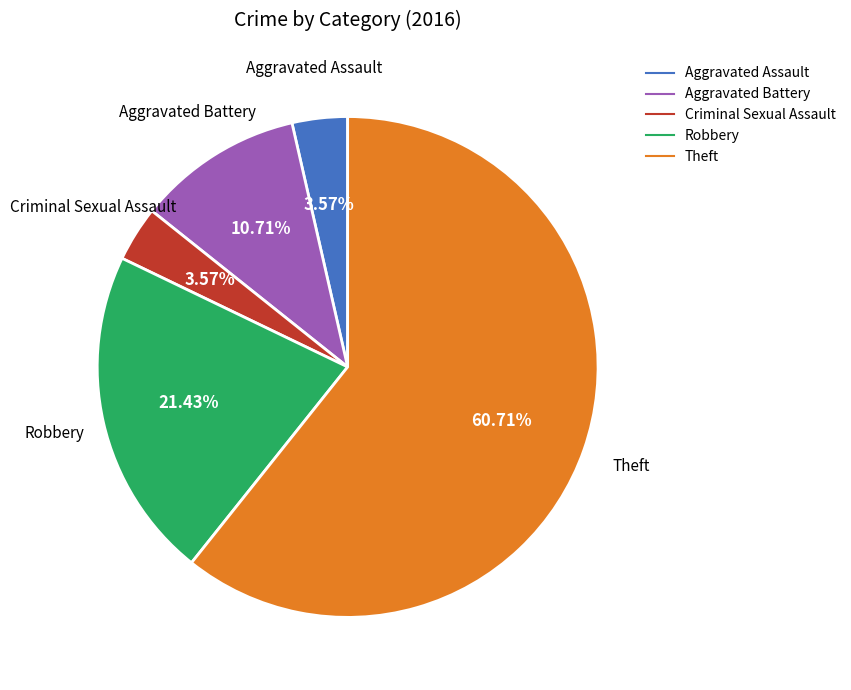

To the nearest percent, what is the difference between the Aggravated Assault and Robbery slice percentages?

18%